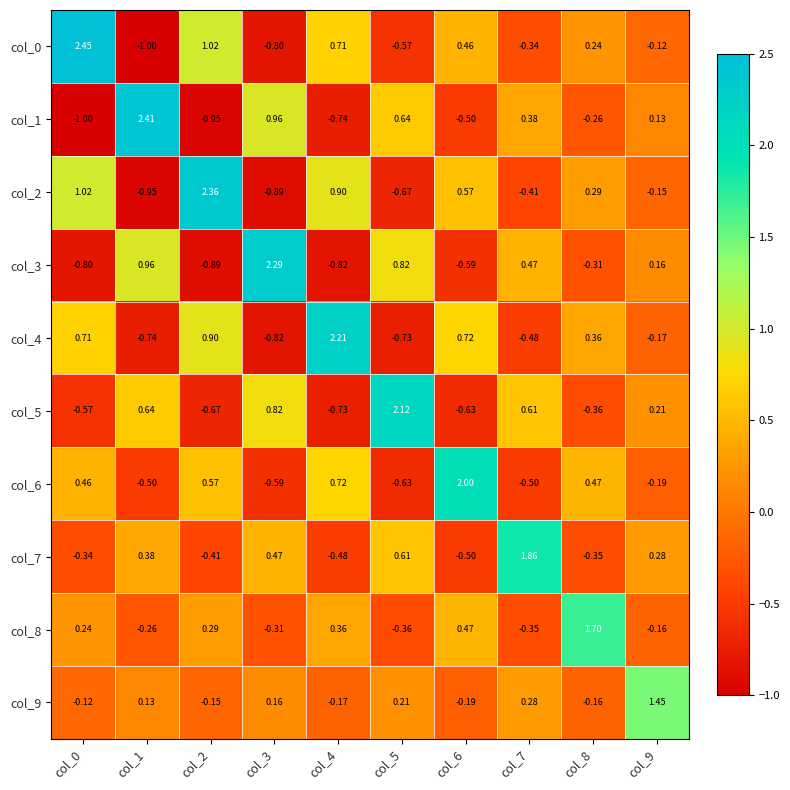

Which series has the largest range (max minus min)?

col_0